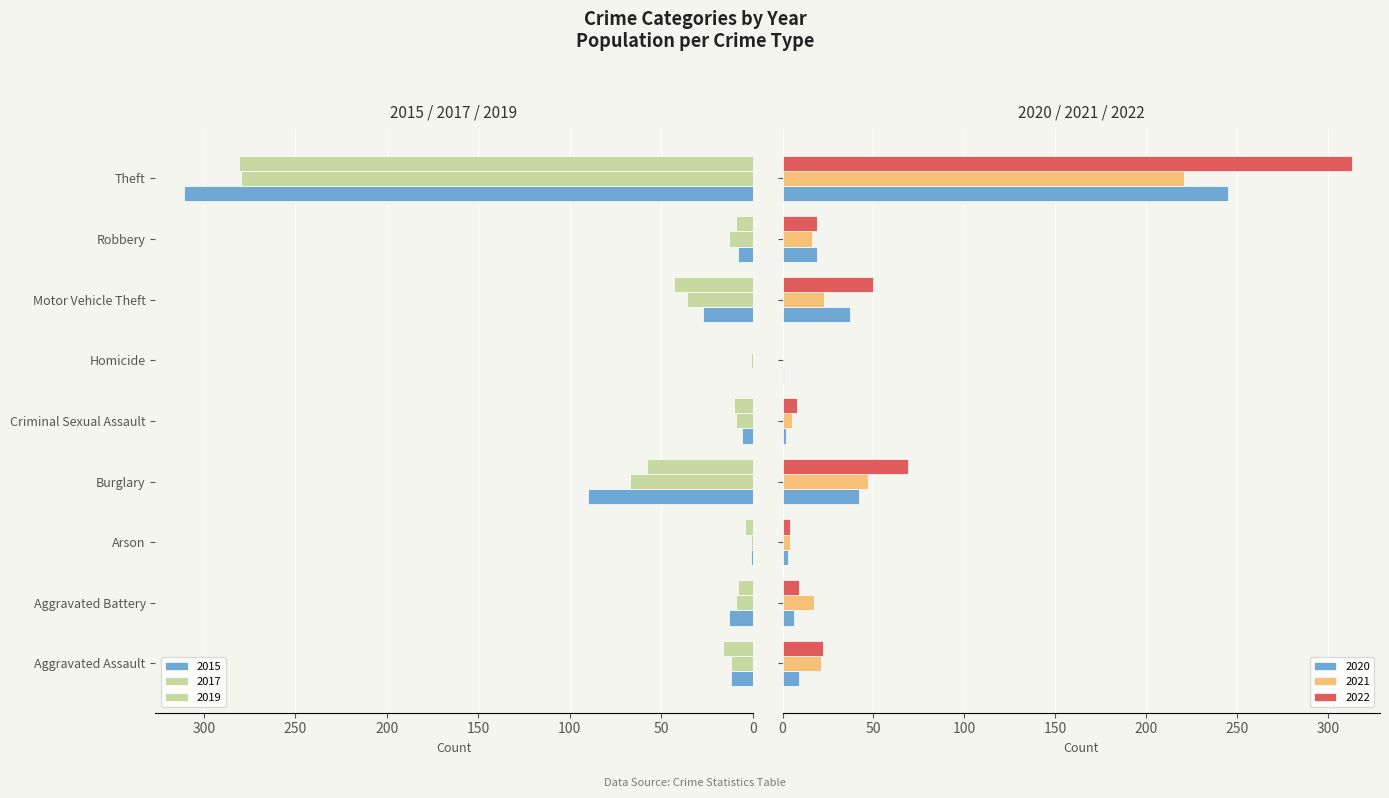

How many positive values does the 2022 series have?

8